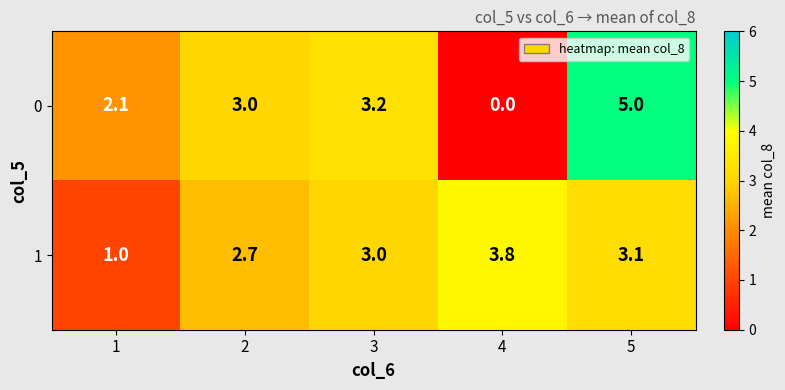

What is the greatest value displayed?

5.0